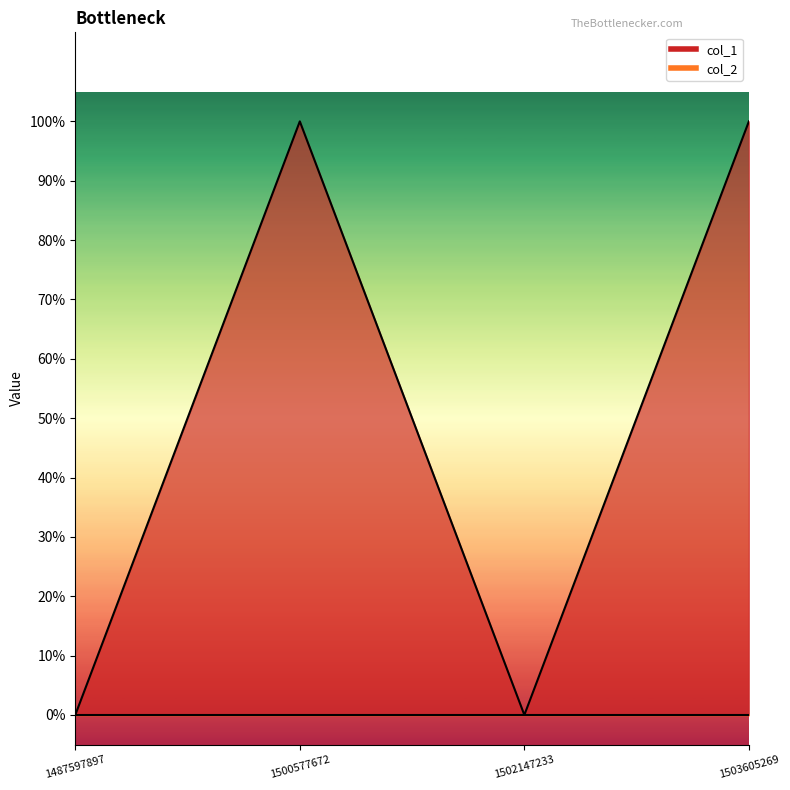

Rank the categories by value from highest to lowest.

1500577672, 1503605269, 1487597897, 1502147233